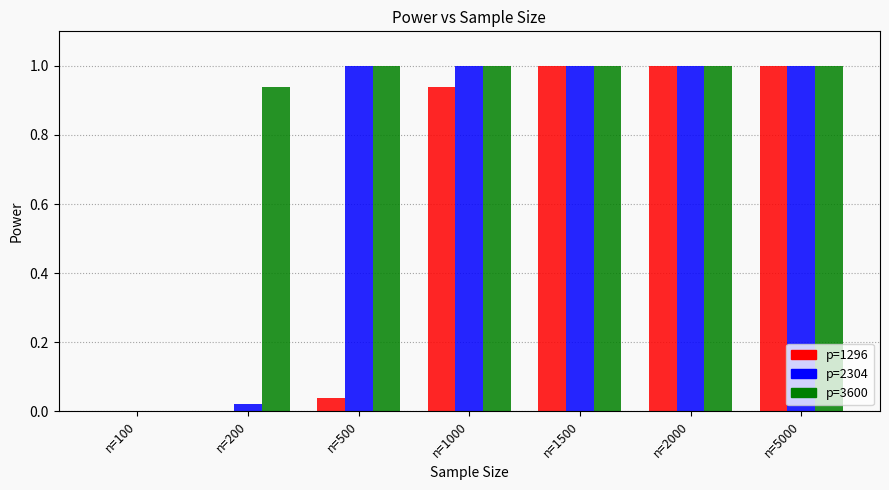

What is the sum of the p=1296 values at n=1000 and n=5000?

1.9